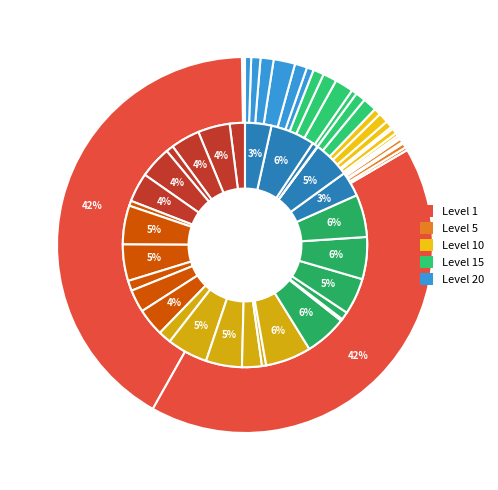

Is it true that 19 is 0% of the pie?

True